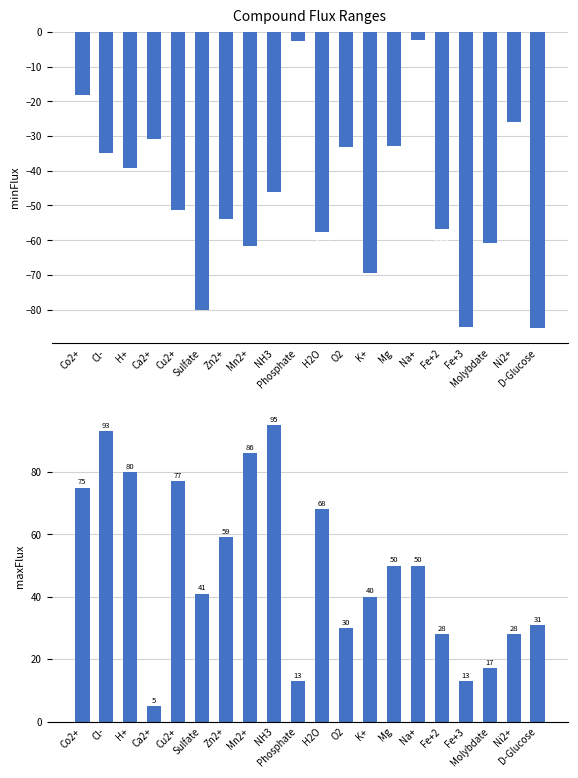

Reading left to right, list all the values displayed in this chart.

minFlux: Co2+=-18.2	Cl-=-35.0	H+=-39.1	Ca2+=-30.7	Cu2+=-51.2	Sulfate=-80.1	Zn2+=-53.8	Mn2+=-61.6	NH3=-46.1	Phosphate=-2.7	H2O=-57.7	O2=-33.1	K+=-69.5	Mg=-33.0	Na+=-2.3	Fe+2=-56.9	Fe+3=-84.9	Molybdate=-60.7	Ni2+=-25.9	D-Glucose=-85.3
maxFlux: Co2+=75.0	Cl-=93.0	H+=80.0	Ca2+=5.0	Cu2+=77.0	Sulfate=41.0	Zn2+=59.0	Mn2+=86.0	NH3=95.0	Phosphate=13.0	H2O=68.0	O2=30.0	K+=40.0	Mg=50.0	Na+=50.0	Fe+2=28.0	Fe+3=13.0	Molybdate=17.0	Ni2+=28.0	D-Glucose=31.0